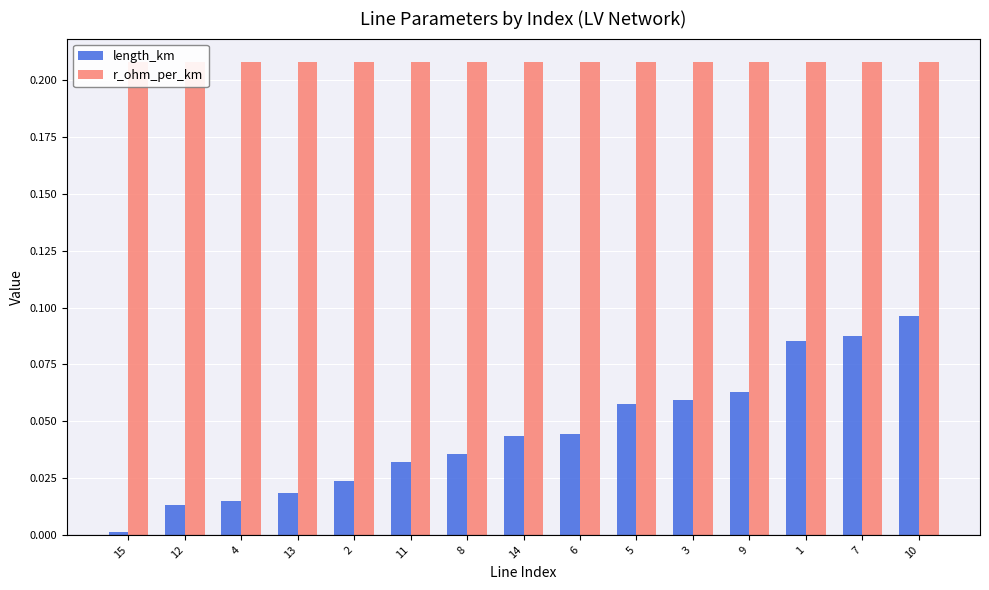

What are all the series names shown in the legend?

length_km, r_ohm_per_km